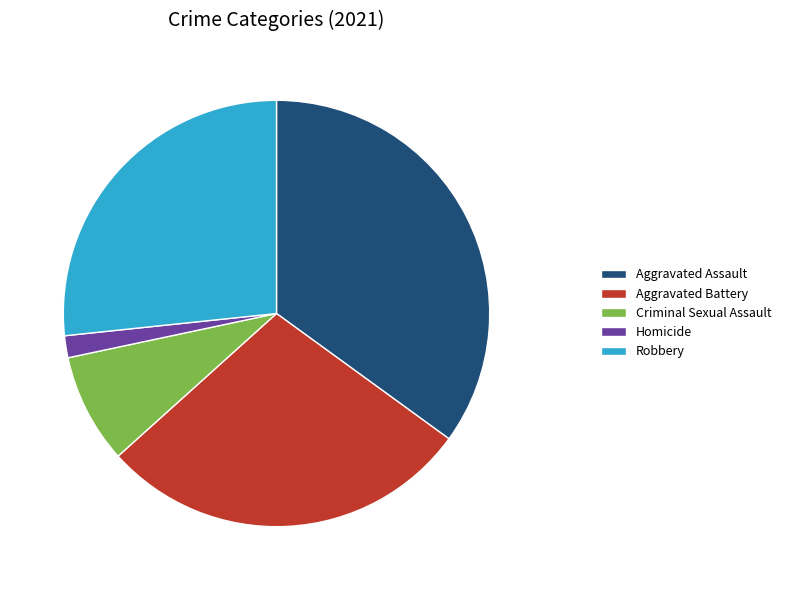

How many segments does this pie chart have?

5